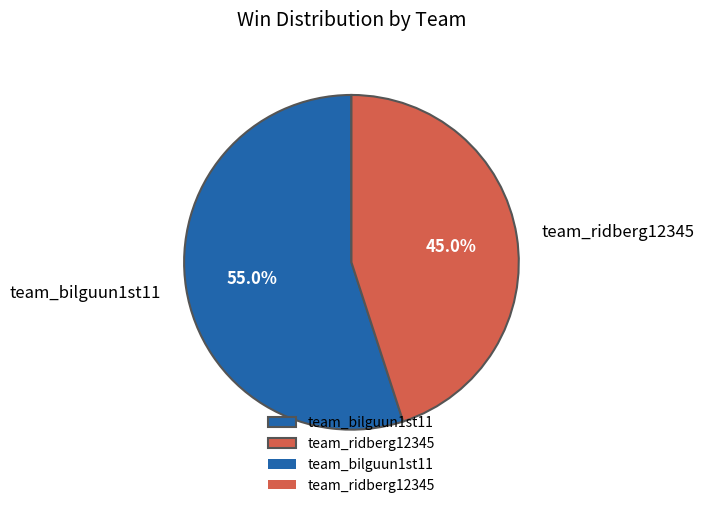

Approximately how many times larger is the value at team_ridberg12345 compared to team_bilguun1st11?

0.8